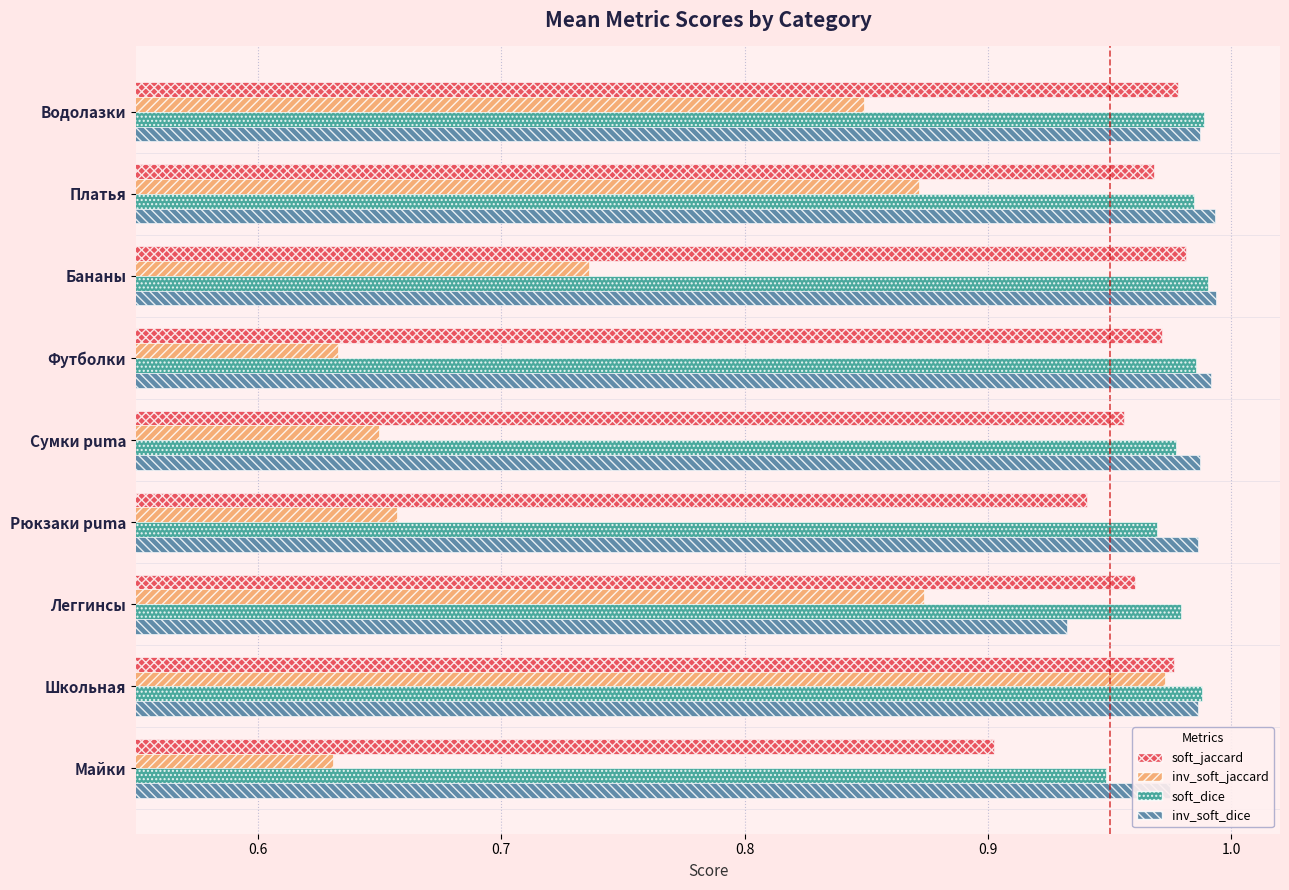

What is the sum of all soft_jaccard values?

8.6